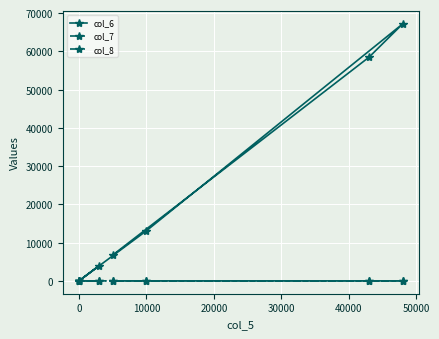

In col_6, how many points are lower than both neighbors (excluding endpoints)?

1